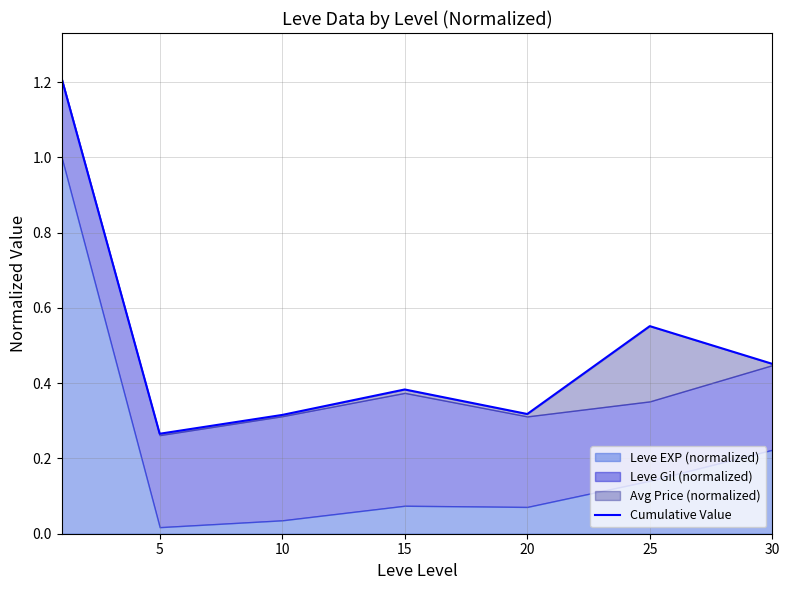

At which label is the value closest to 0?

5